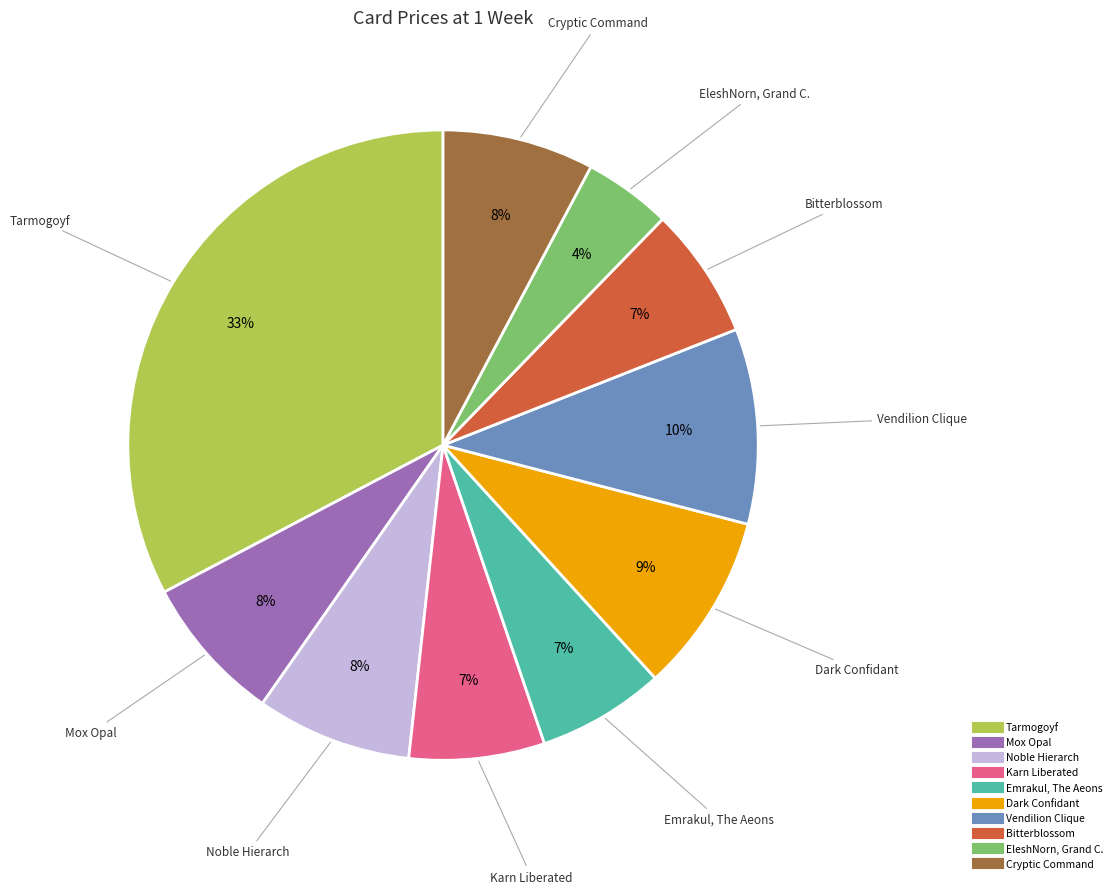

Which category has the smallest portion of the pie?

EleshNorn, Grand C.